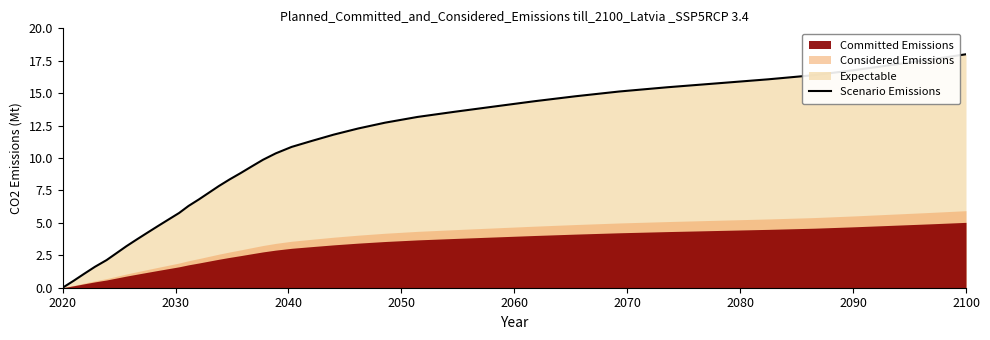

What is the average value?

9.7